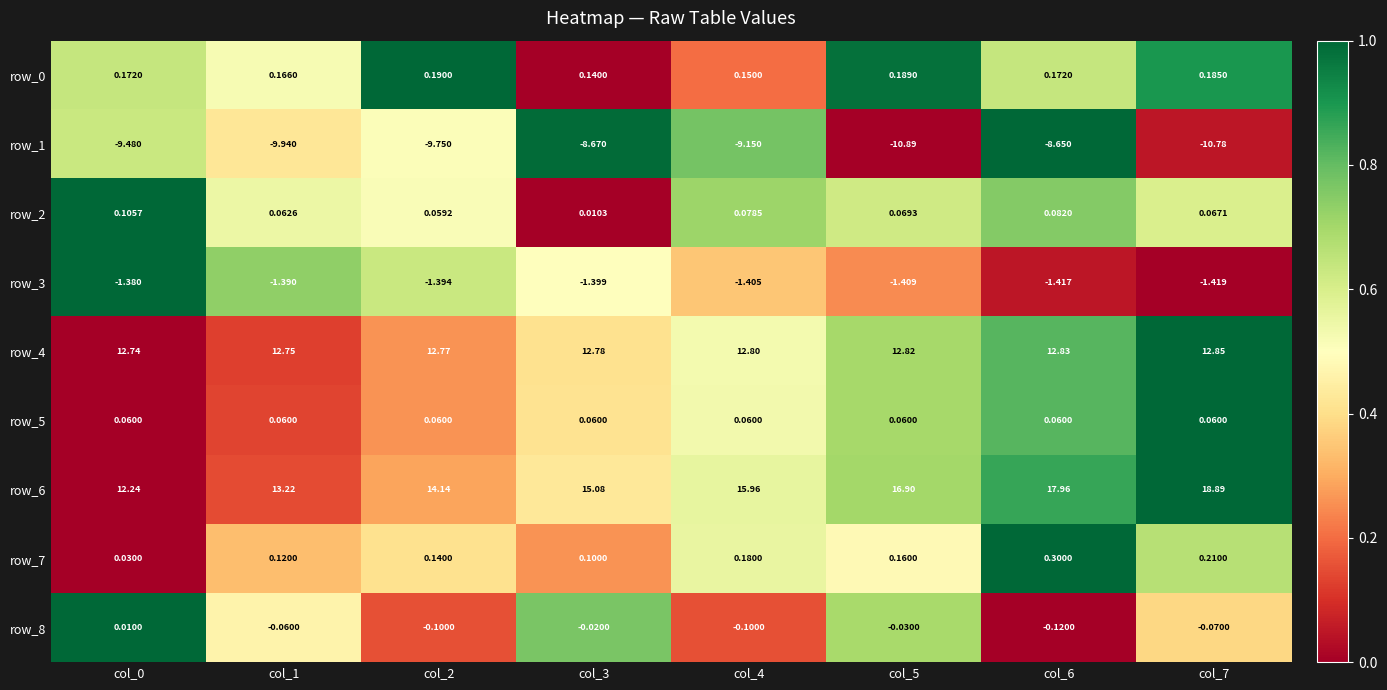

What is the sum of the row_7 values at col_4 and col_1?

0.3